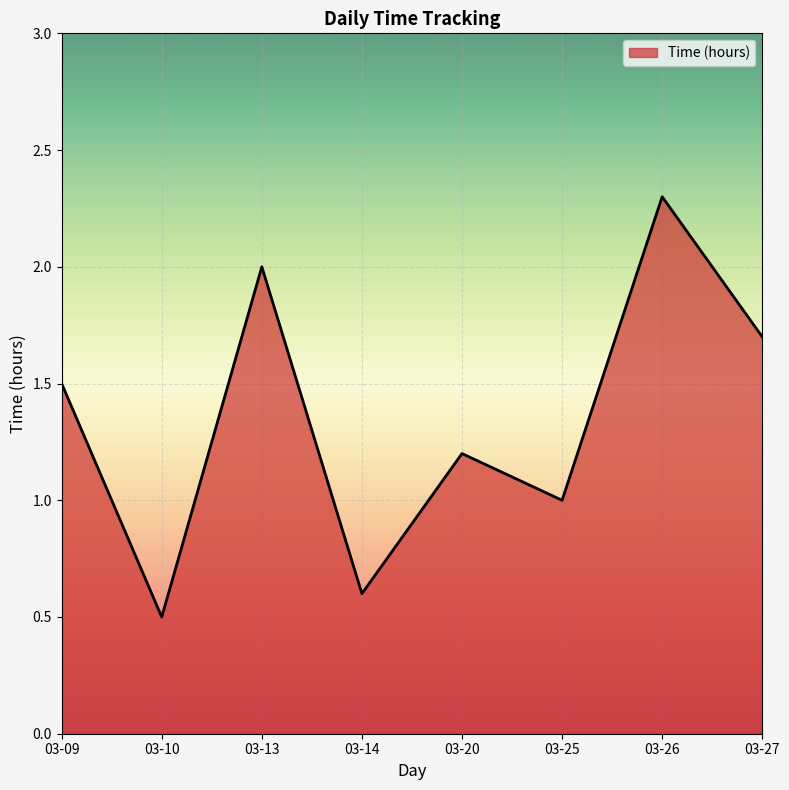

Read the value at 03-09.

1.5